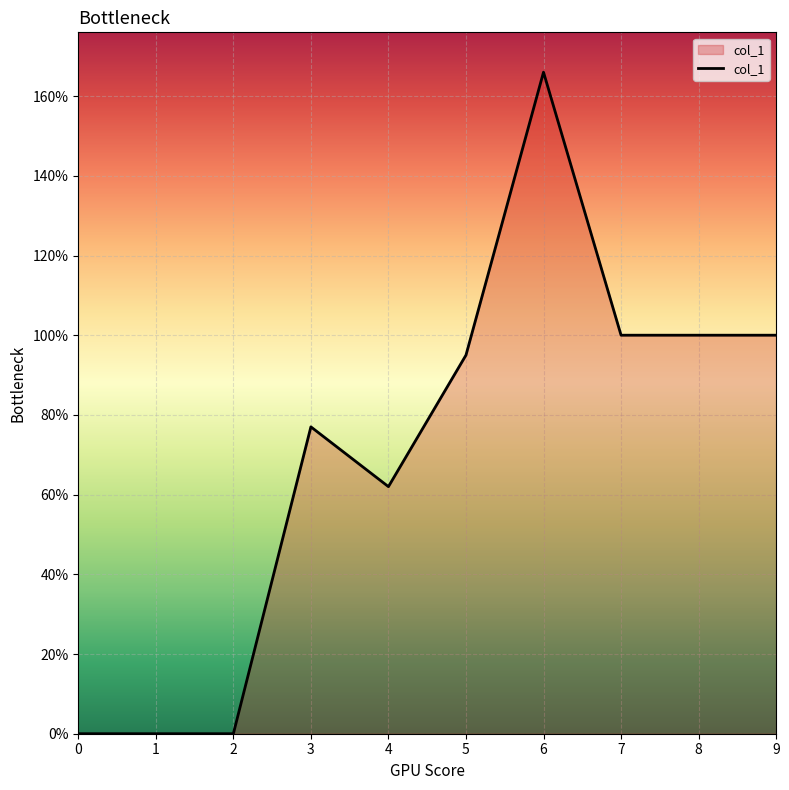

Reading left to right, list all the values displayed in this chart.

0=0	1=0	2=0	3=77	4=62	5=95	6=166	7=100	8=100	9=100